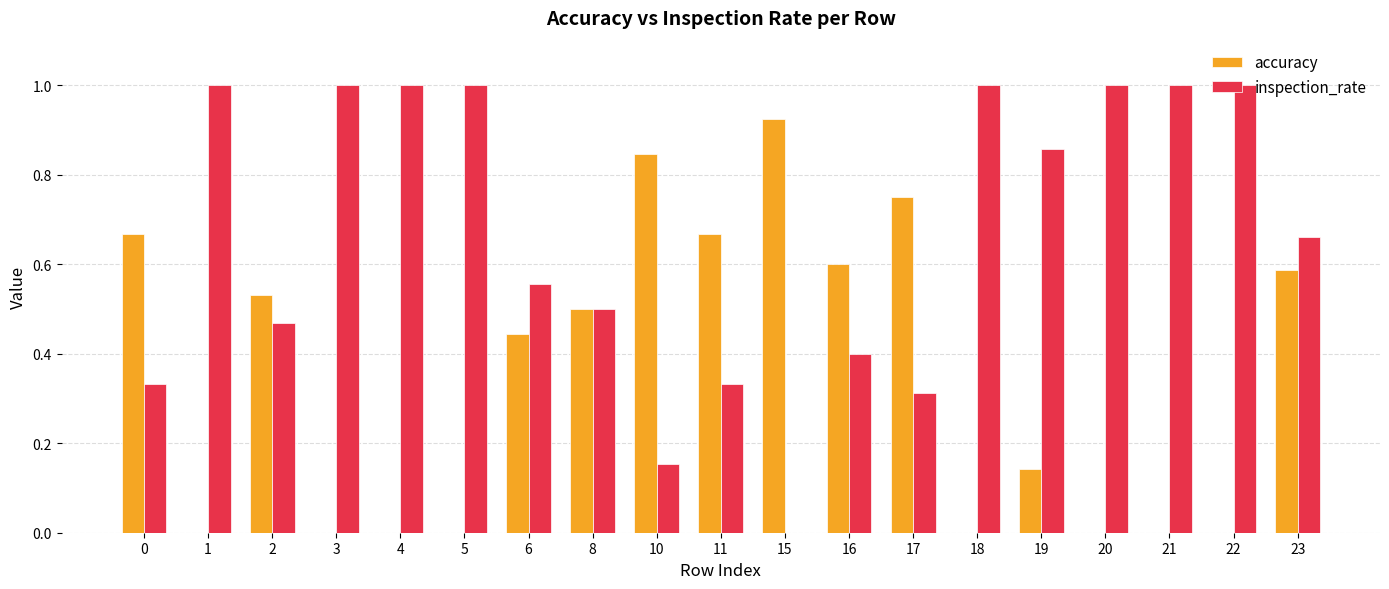

The value of accuracy at 1 is 0.5. True or false?

False